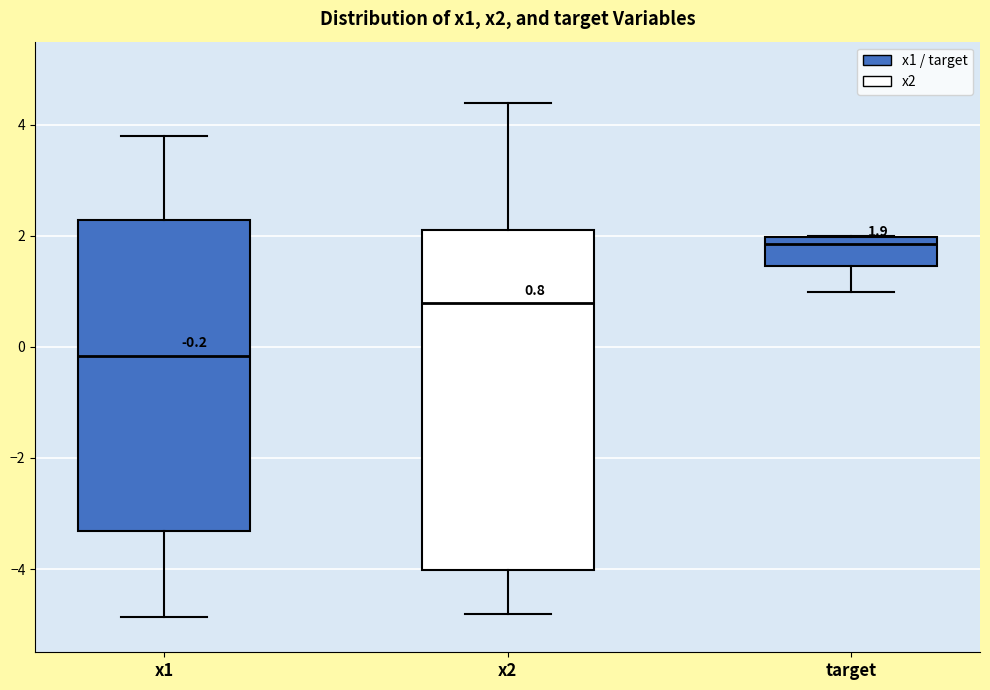

Which box is the tallest, from its lower edge to its upper edge?

x2